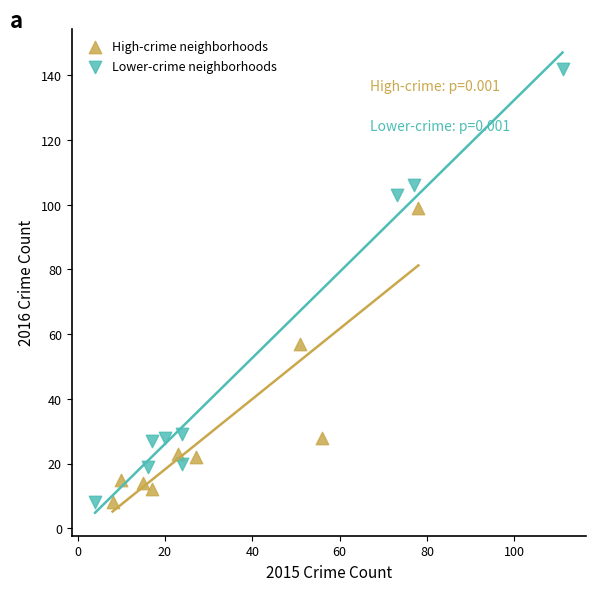

What are all the series names shown in the legend?

High-crime neighborhoods, Lower-crime neighborhoods